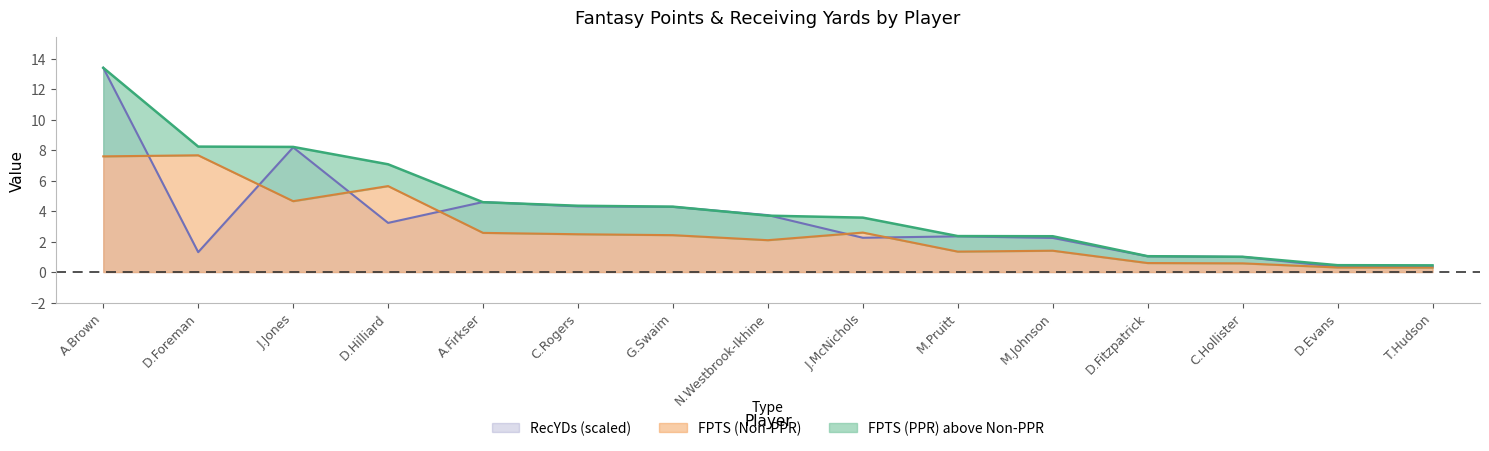

Rank the series by their average value, from highest to lowest.

FPTS (PPR), RecYDs, FPTS (Non-PPR)